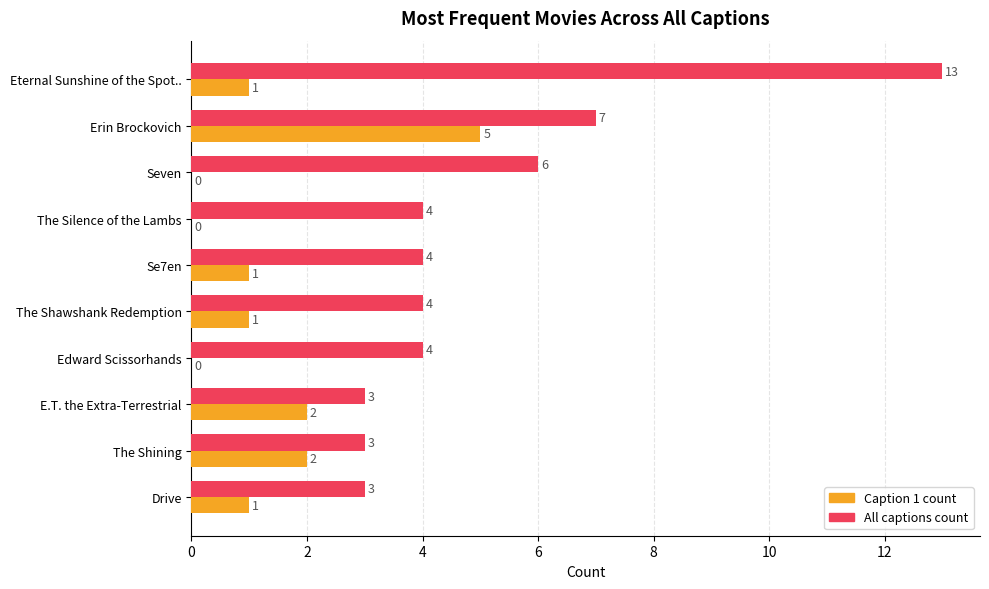

Which series changed the most between Seven and Edward Scissorhands?

All captions count